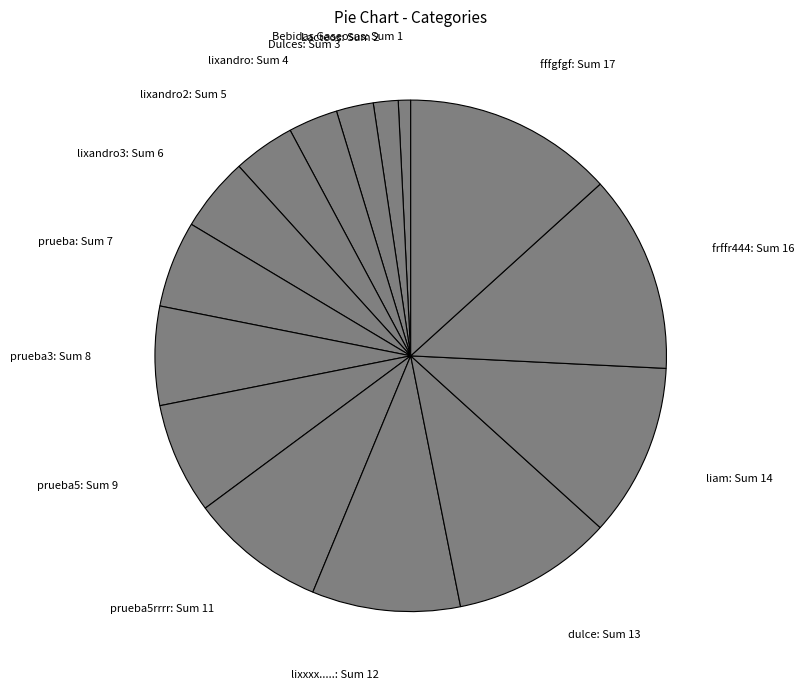

Between frffr444: Sum 16 and prueba: Sum 7, which is larger?

frffr444: Sum 16